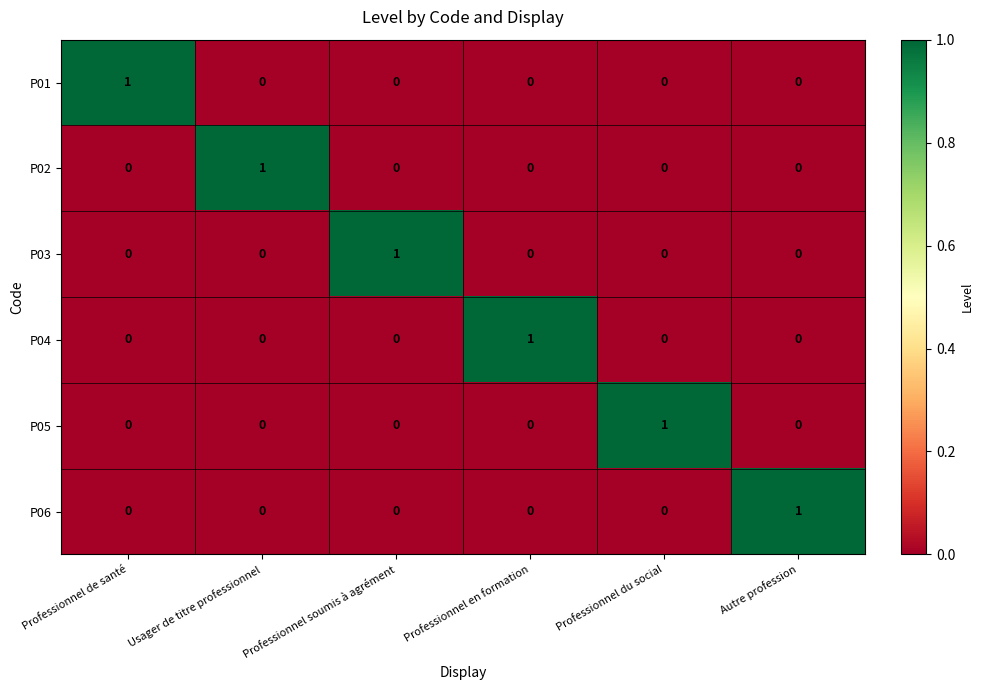

The value of P02 at Professionnel soumis à agrément is -1. True or false?

False